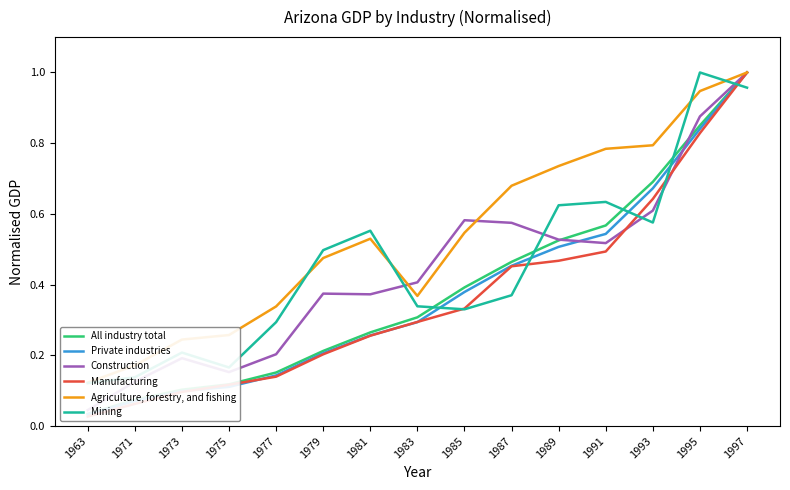

Between 1979 and 1981, which series saw the biggest shift?

Mining